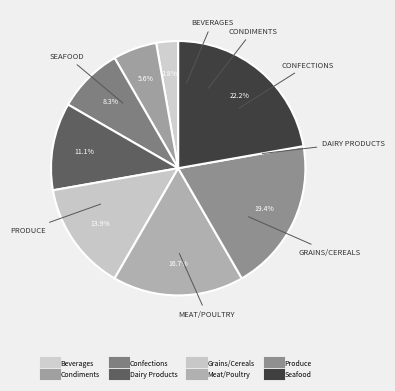

Count the number of slices in the pie.

8